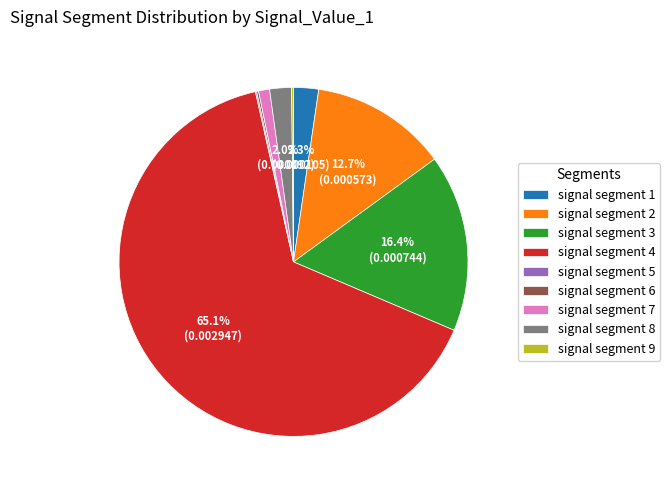

To the nearest percent, what percentage of the pie is signal segment 8?

2%